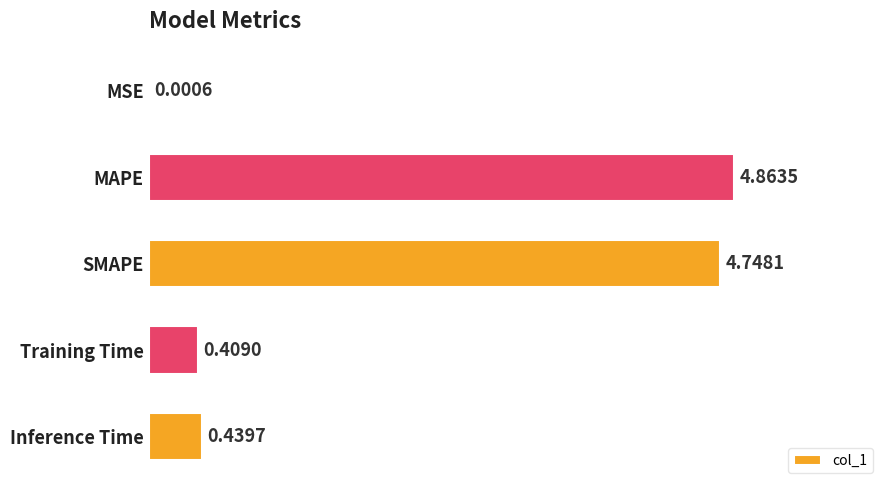

Does the chart contain stacked bars?

No